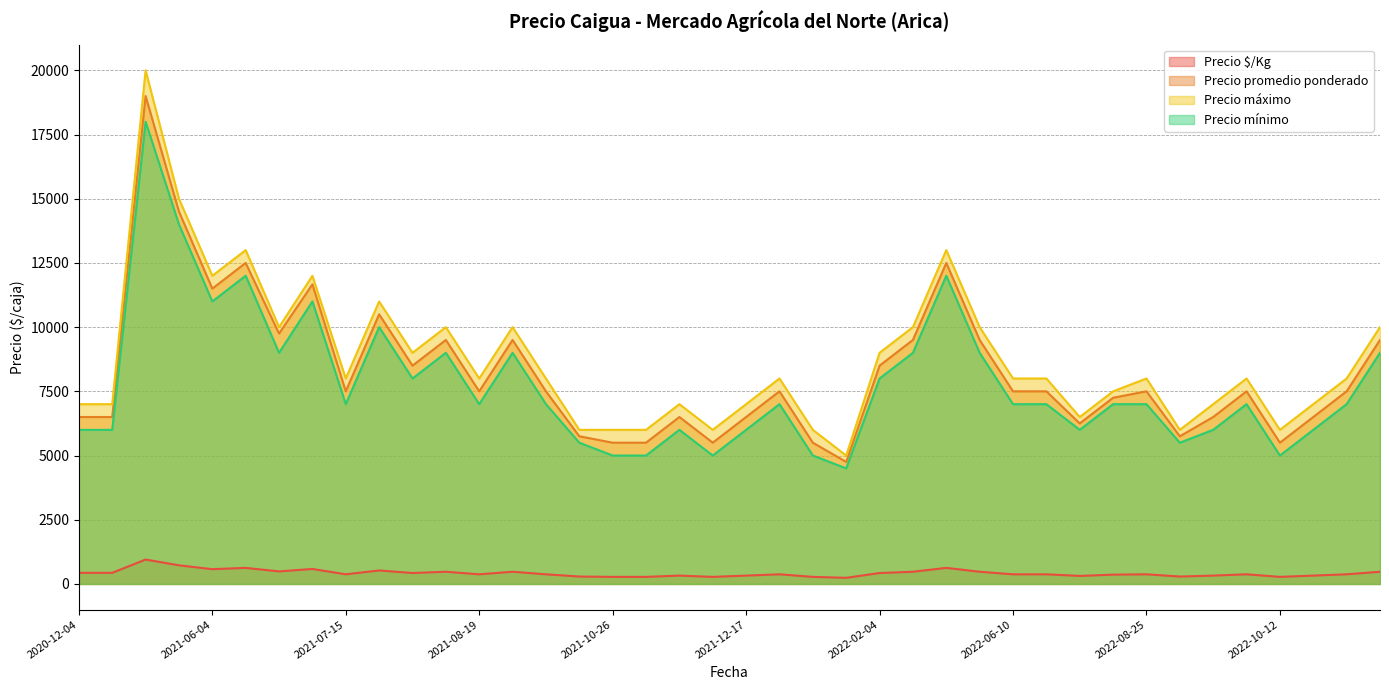

True or false: Precio $/Kg and Precio mínimo cross at least once.

False